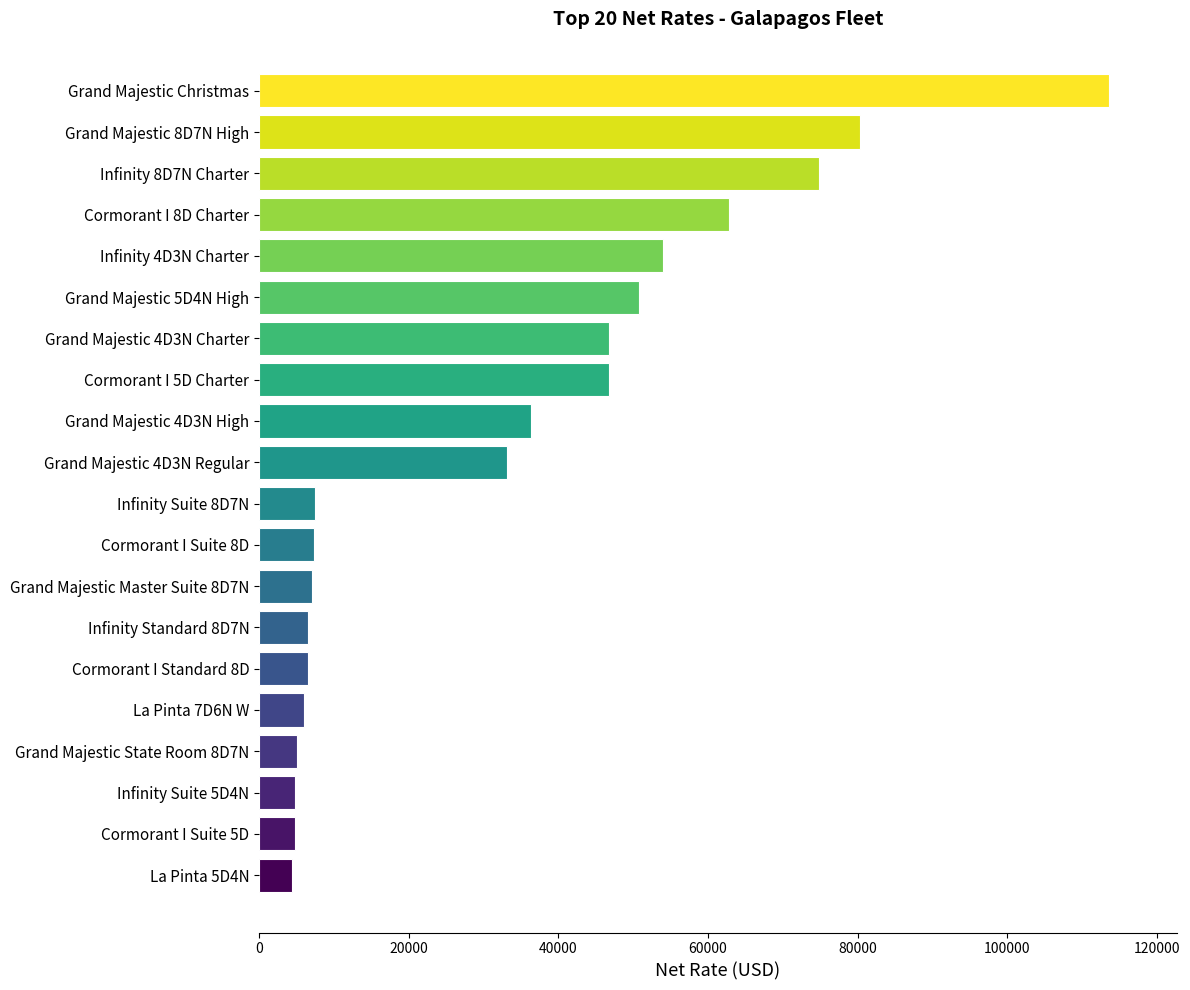

What is the greatest value displayed?

113560